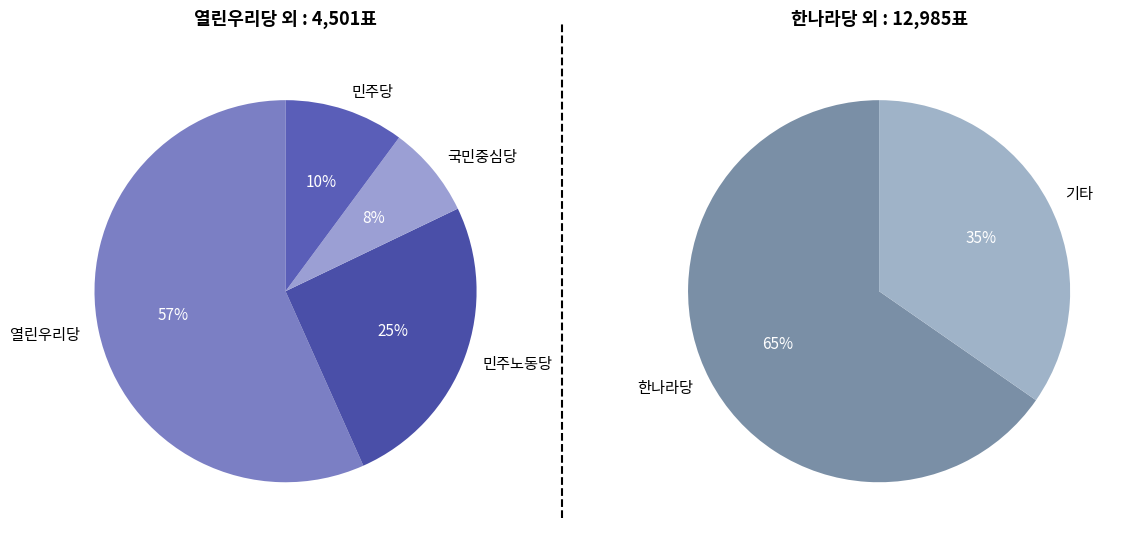

Which slice is the largest?

한나라당